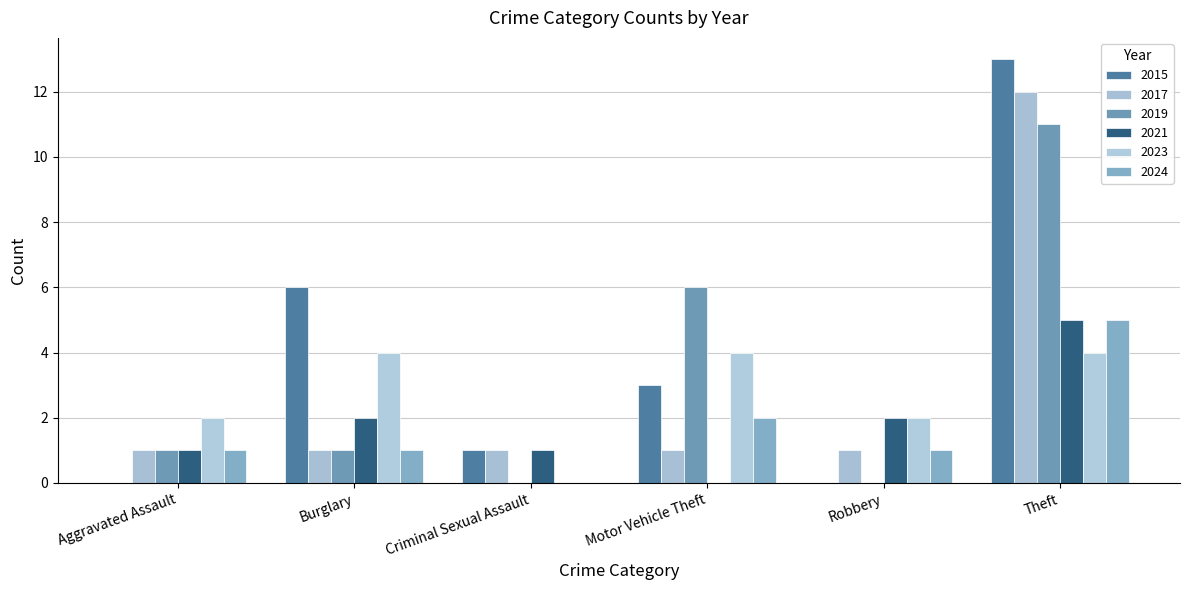

How many data points does each series have?

6